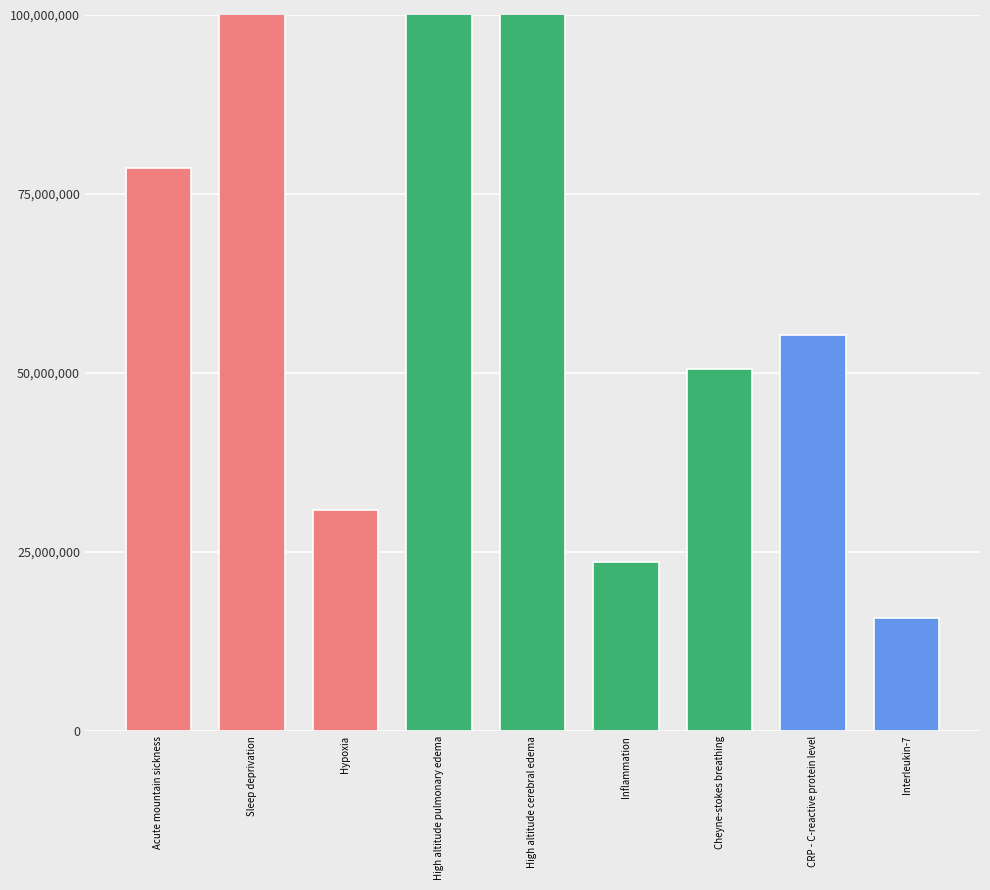

List the labels in order of value, smallest first.

Interleukin-7, Inflammation, Hypoxia, Cheyne-stokes breathing, CRP - C-reactive protein level, Acute mountain sickness, Sleep deprivation, High altitude cerebral edema, High altitude pulmonary edema